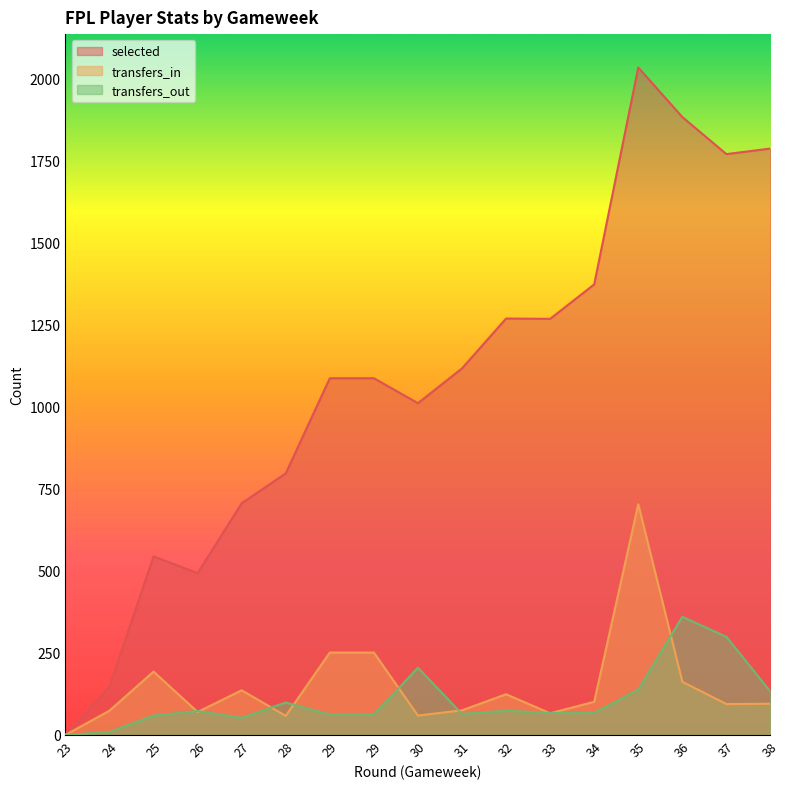

Reading right to left, what are all the values shown in this chart?

selected: 1787	1770	1883	2034	1373	1268	1269	1117	1011	1087	1087	797	706	493	544	147	0
transfers_in: 95	94	162	703	101	66	124	75	59	251	251	58	136	70	193	74	0
transfers_out: 132	299	360	138	67	67	74	64	205	62	62	99	52	73	59	9	0